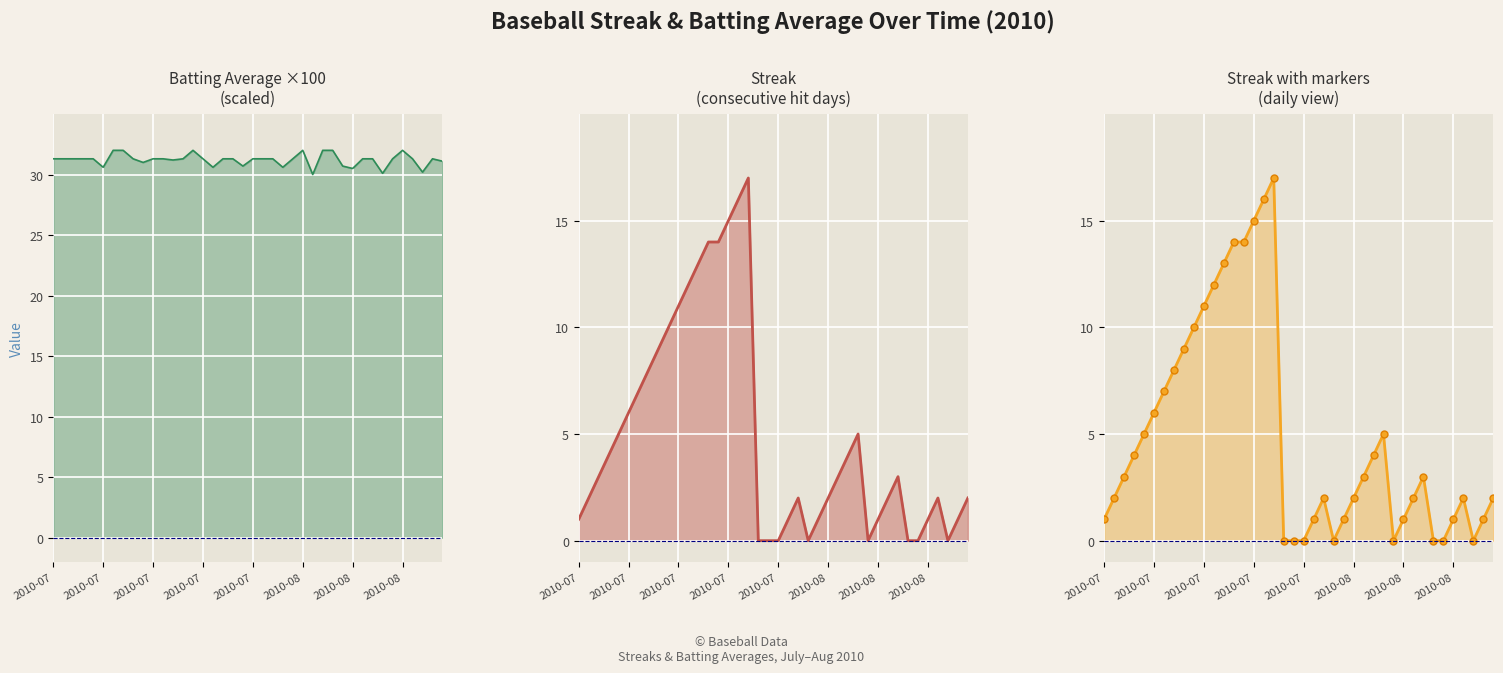

At how many categories does at least one series exceed 0?

40